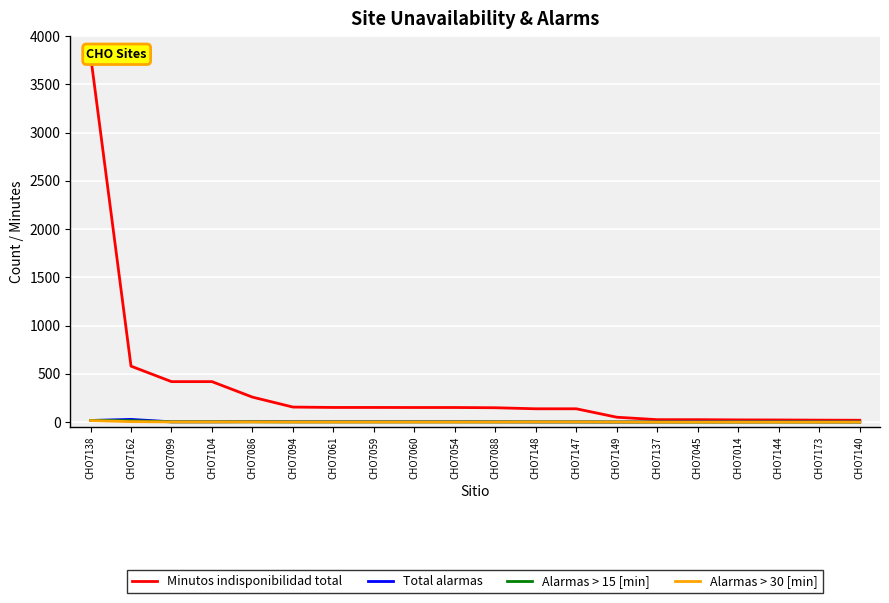

Which series has the widest spread of values?

Minutos indisponibilidad total